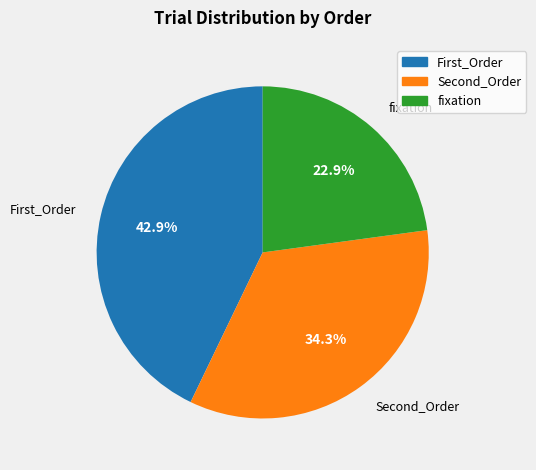

Does any single category account for the majority?

No